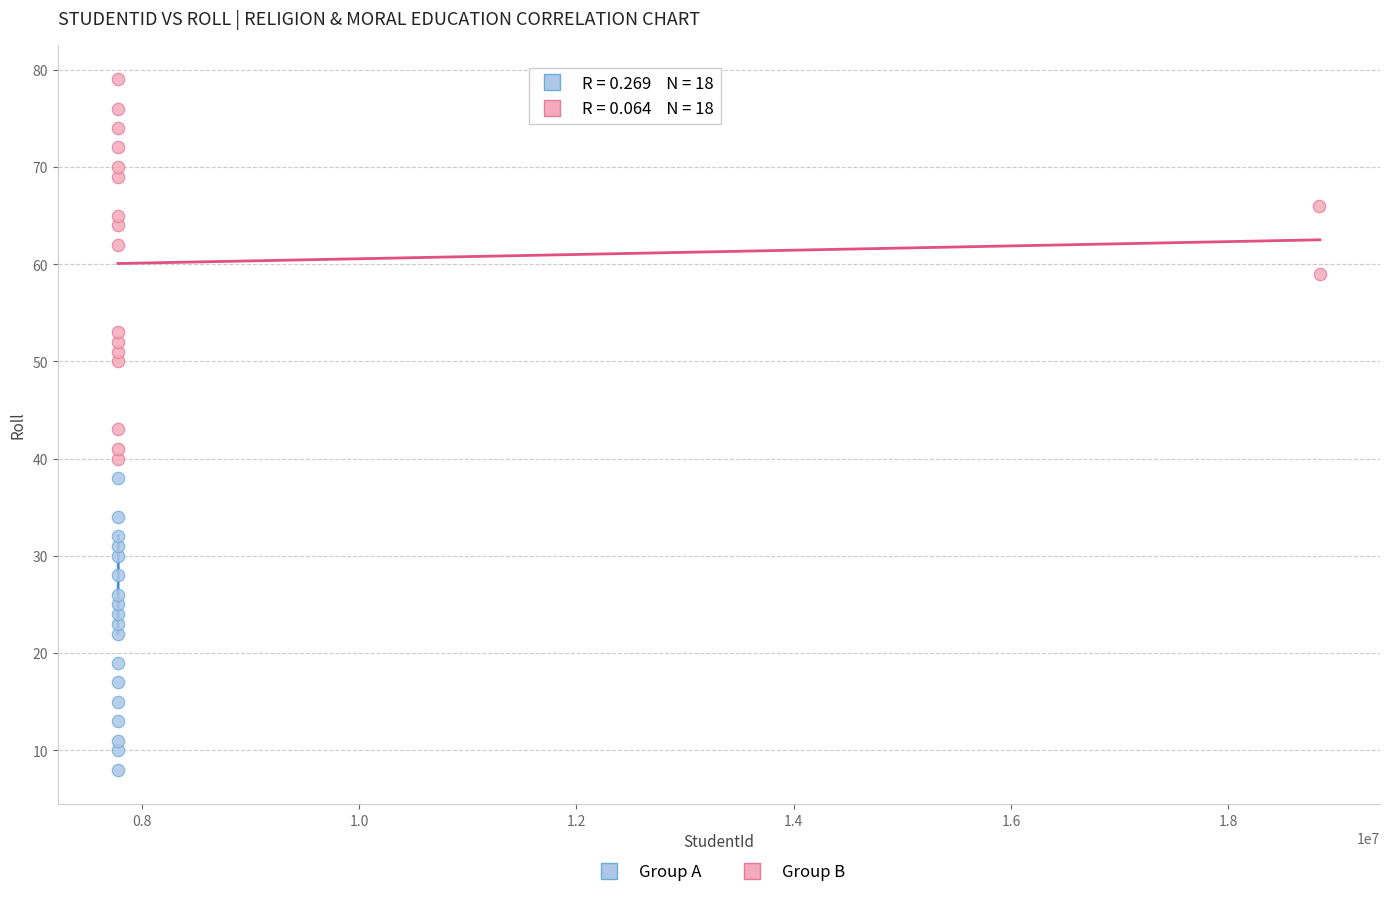

Which series contains the lowest Y value?

Group A